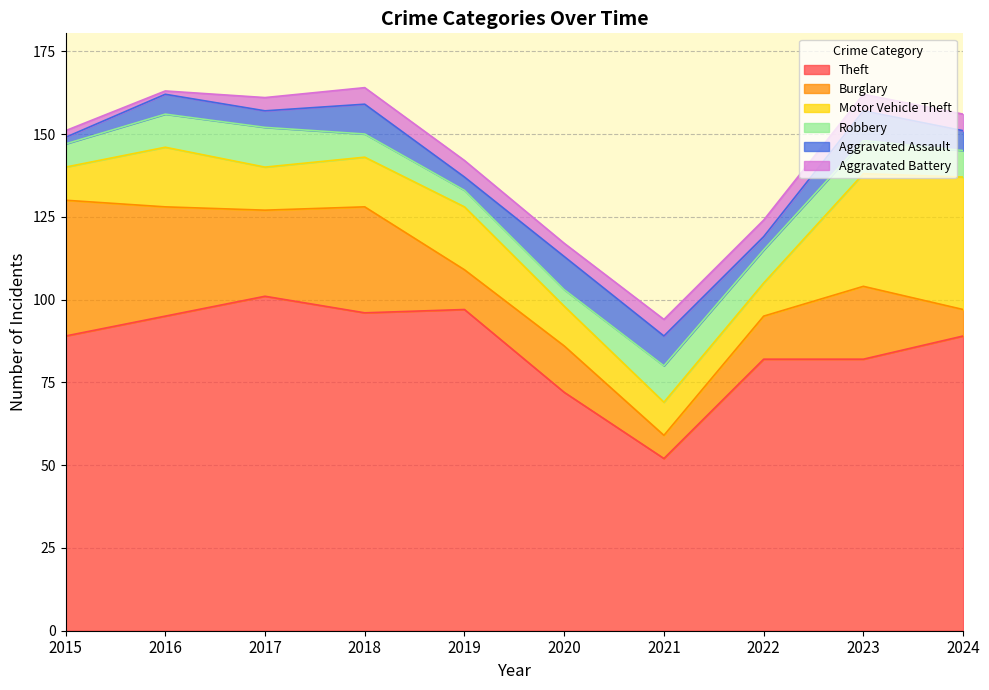

What is the total value across all series at 2019?

142